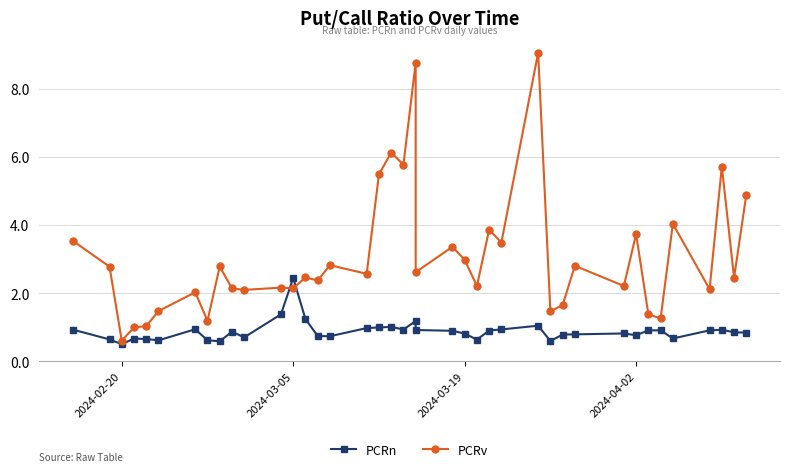

What is the minimum value shown in the chart?

0.5